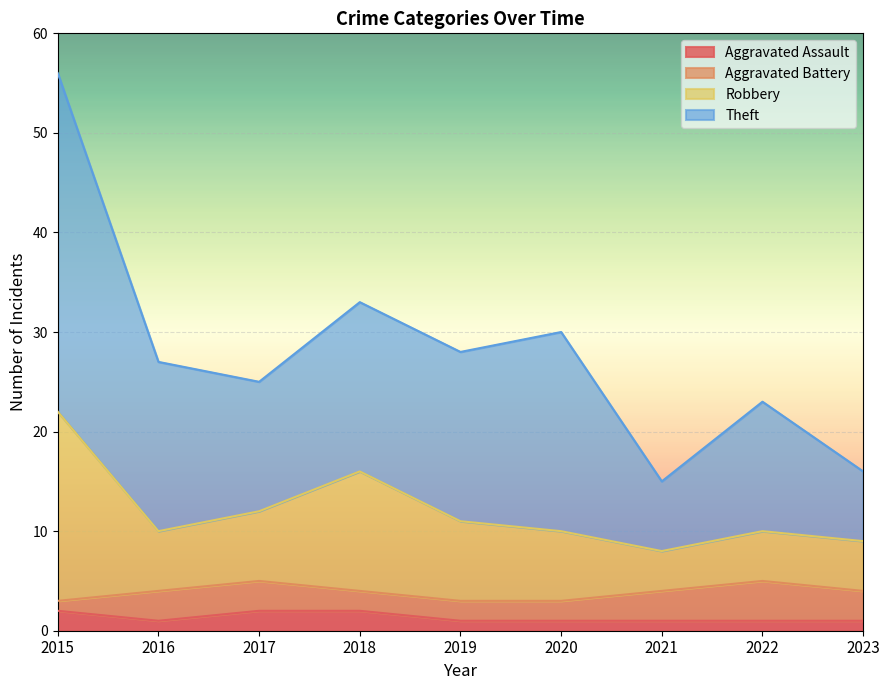

The Aggravated Assault series shows 0 at 2020. True or false?

False